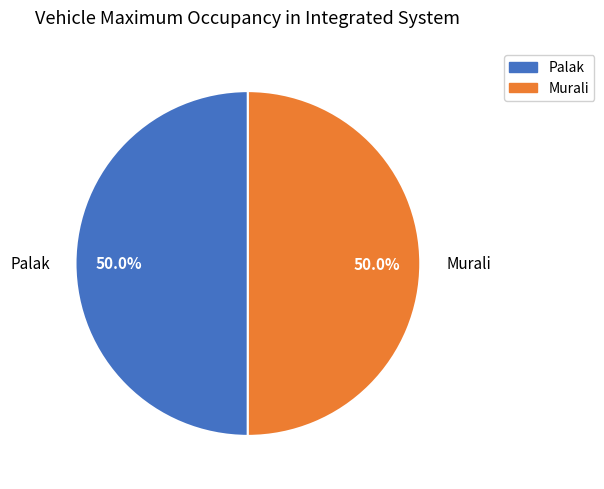

To the nearest percent, what portion does Palak represent?

50%